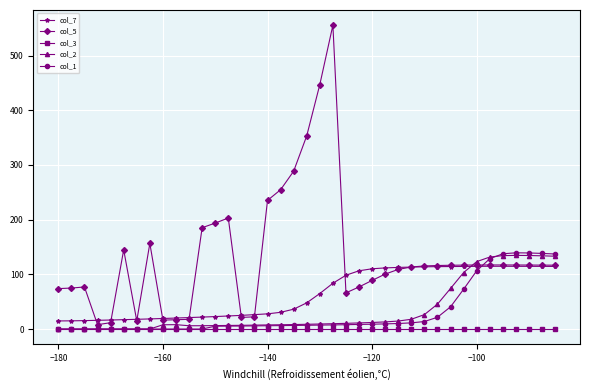

Which series has the widest spread of values?

col_5